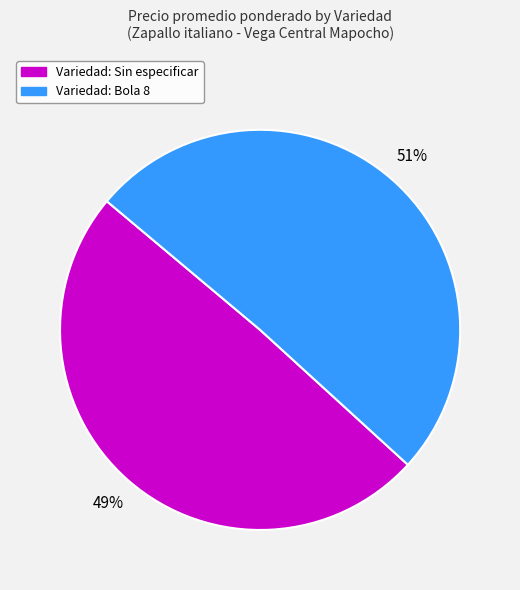

How many slices are in this pie chart?

2